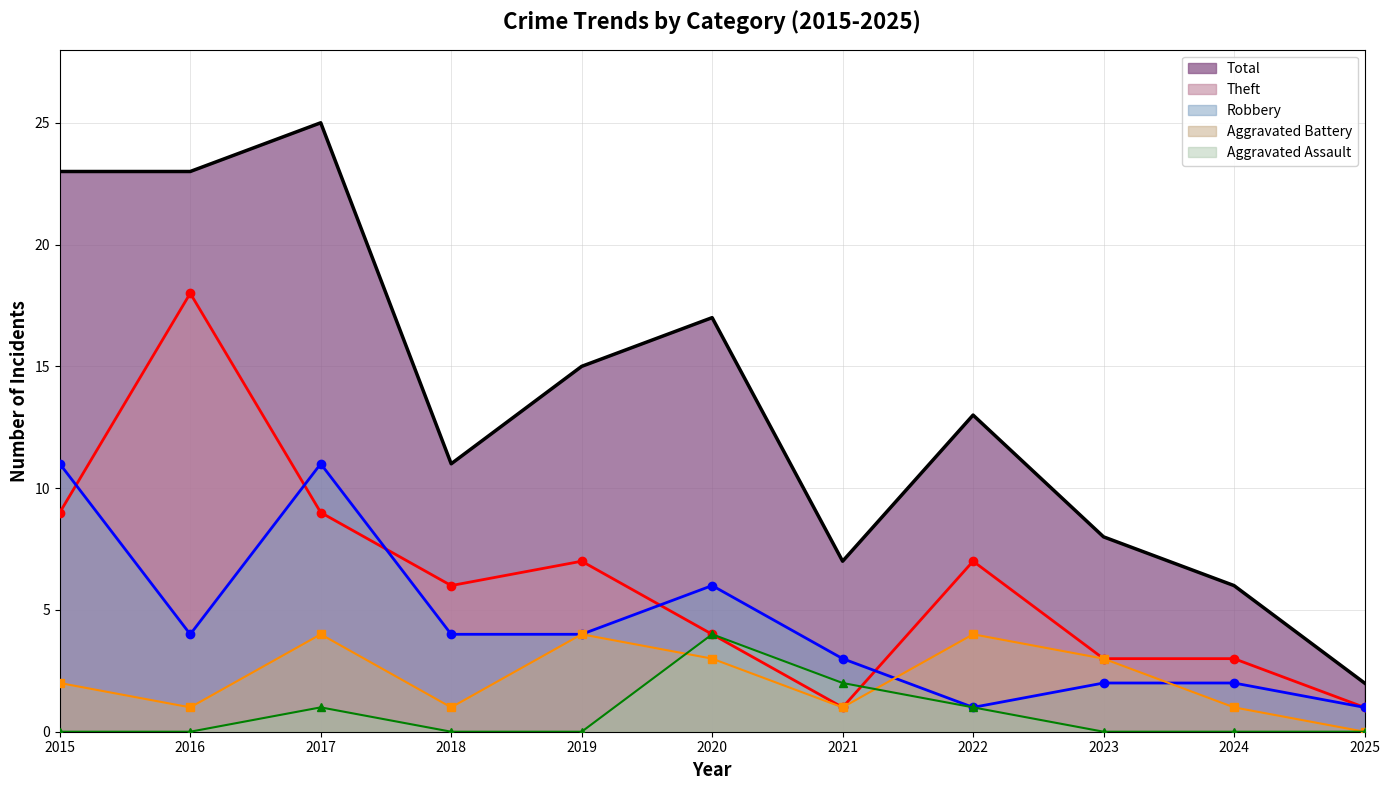

The value of Robbery (line) at 2015 is 11. True or false?

True